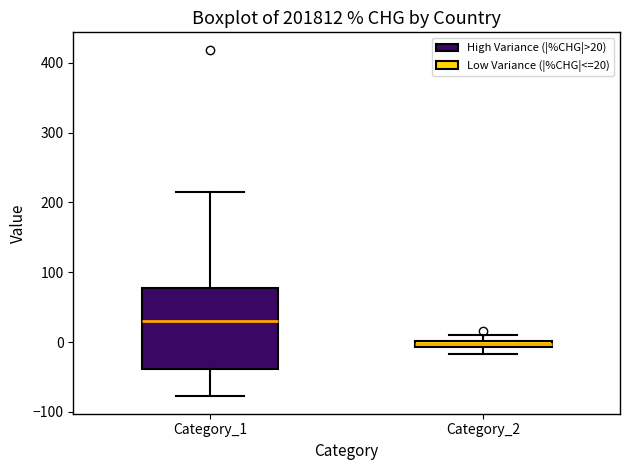

Where is the lower edge of the box for Category_1 on the y-axis? The values are not printed on the chart, so give them approximately, as read against the axis.

-40